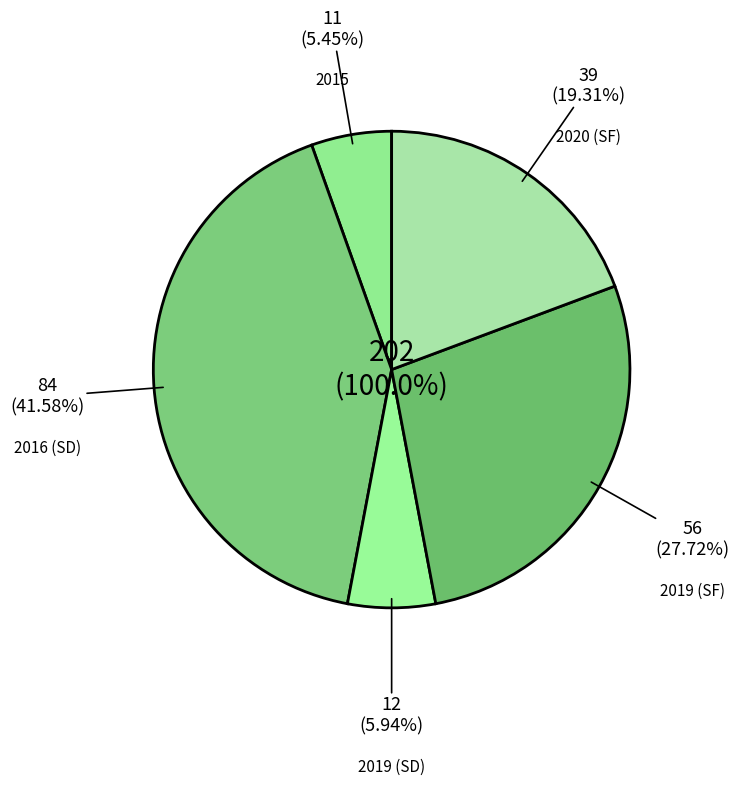

Approximately how many times larger is the value at 2019 (SF) compared to 2016 (SD)?

0.7